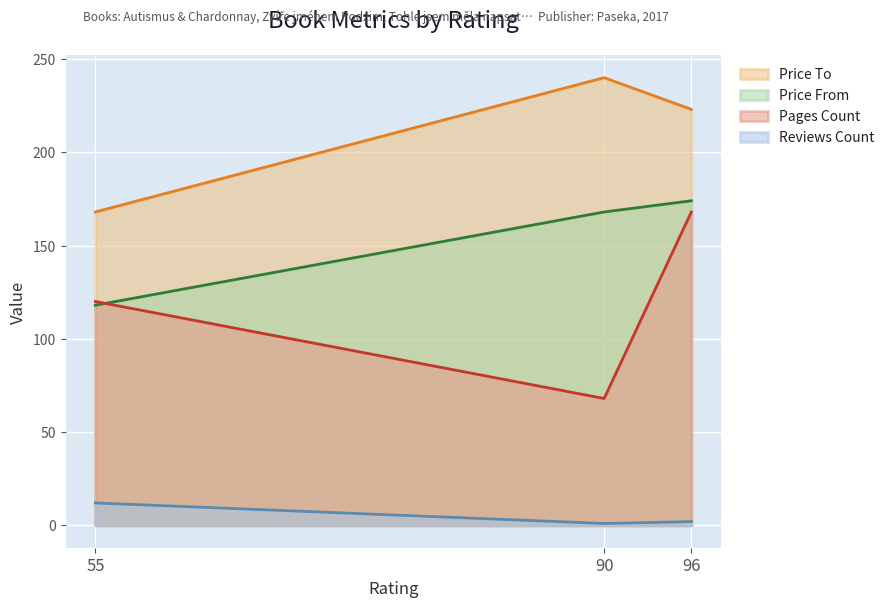

Does the chart display data point markers on the line(s)?

No